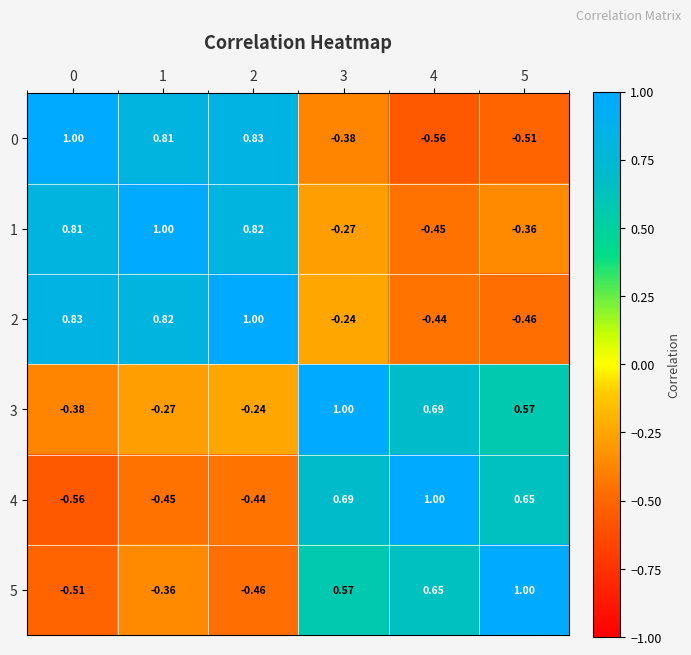

Is the value of 0 at 3 greater than the value of 3 at 2?

No